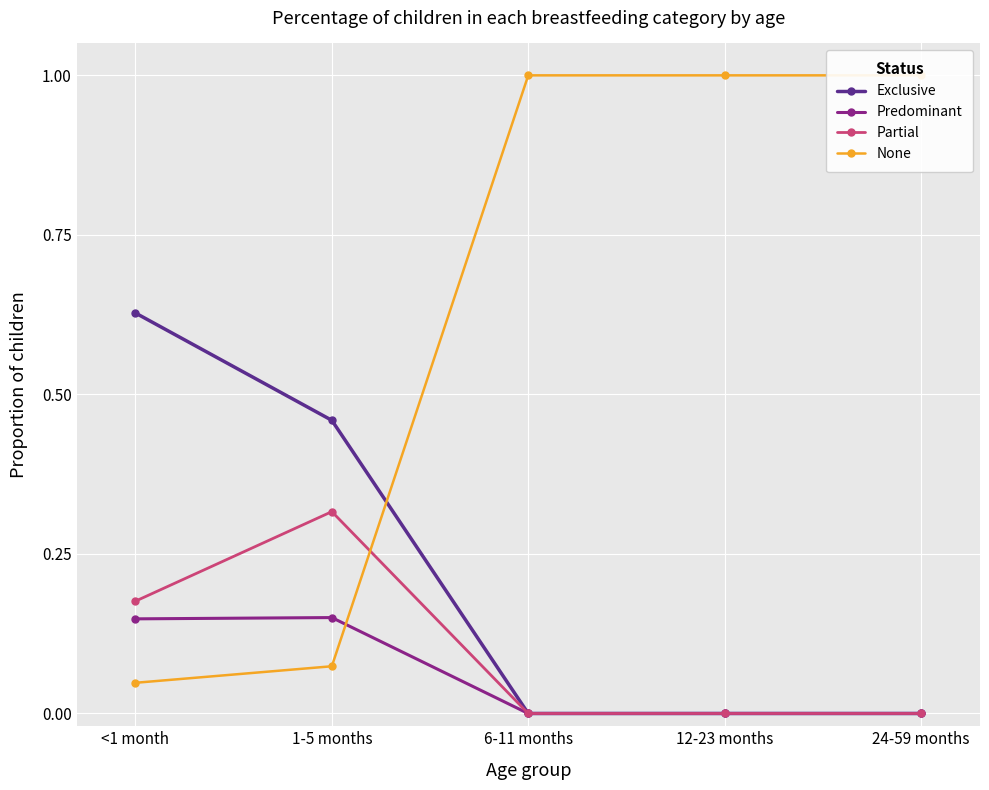

What is the difference between the maximum and minimum values in the Exclusive series?

0.6